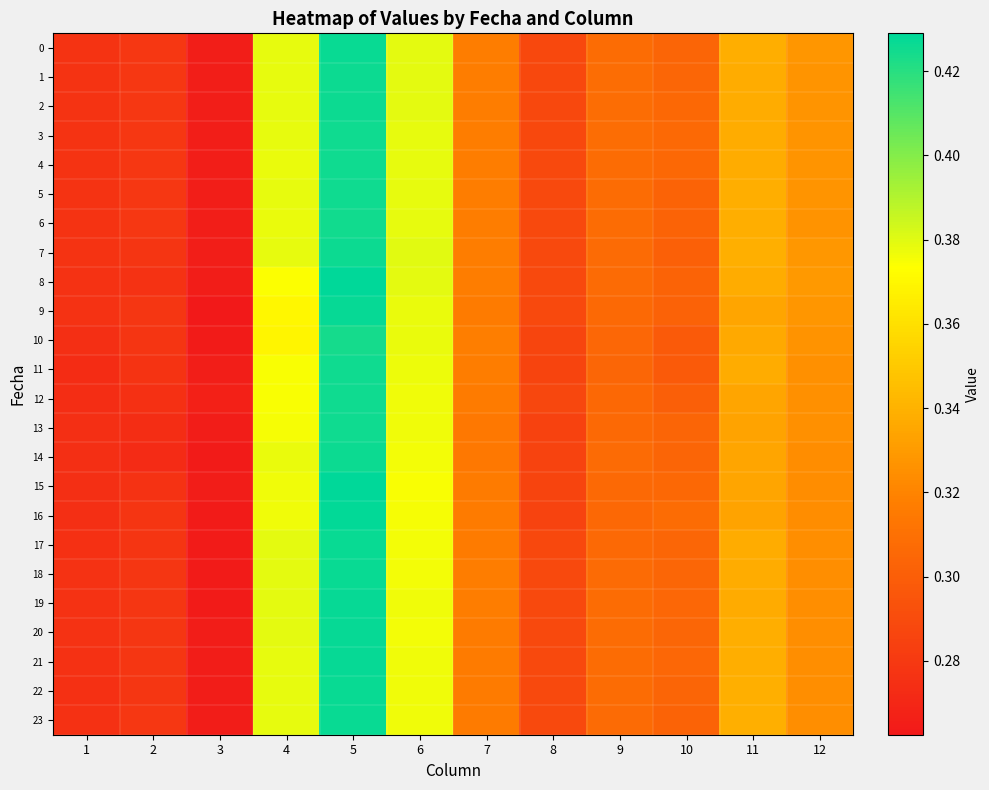

At which category is the sum across all series the highest?

5